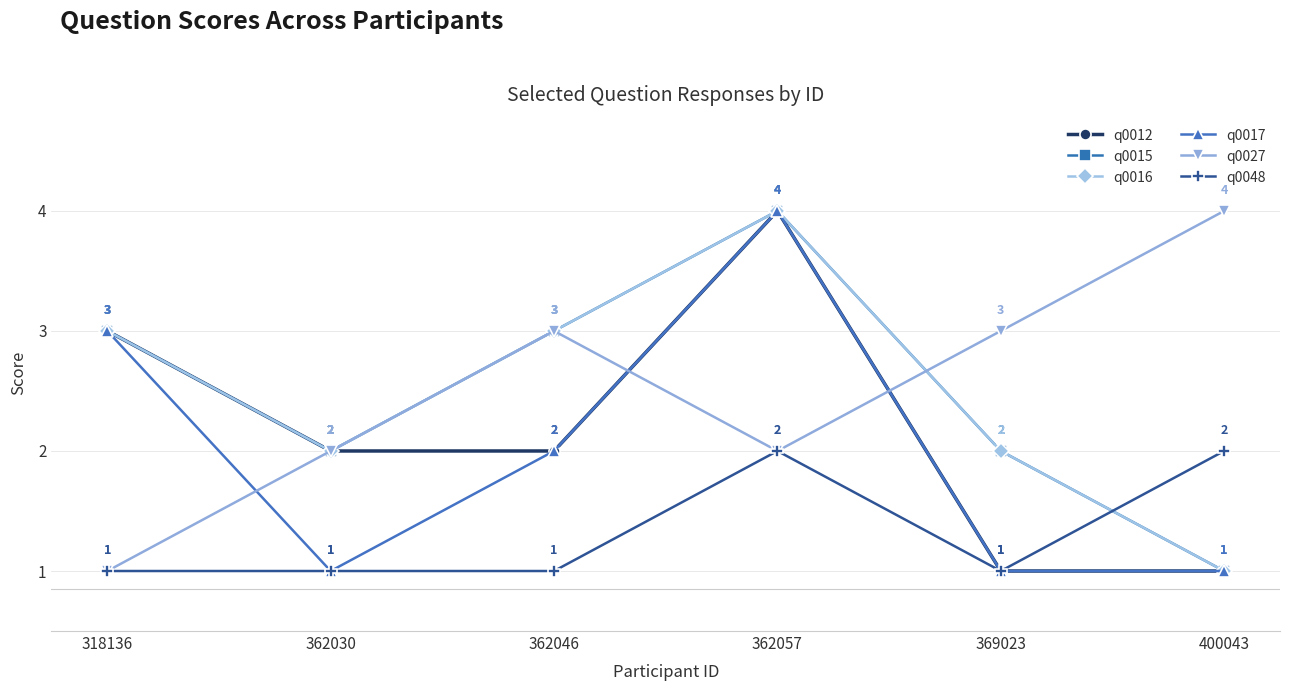

Does the chart display data point markers on the line(s)?

Yes